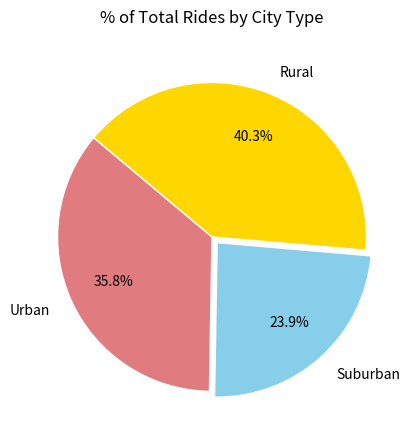

Which slice is the smallest?

Suburban